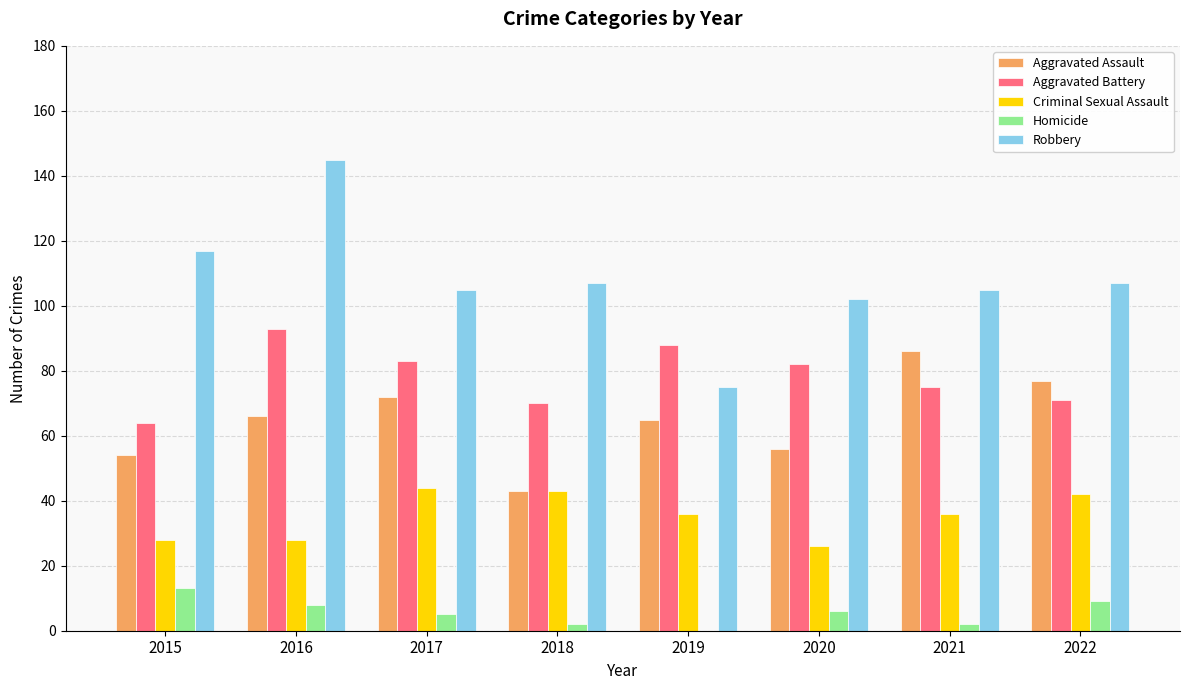

Is it true that Aggravated Battery equals 83 at 2017?

True